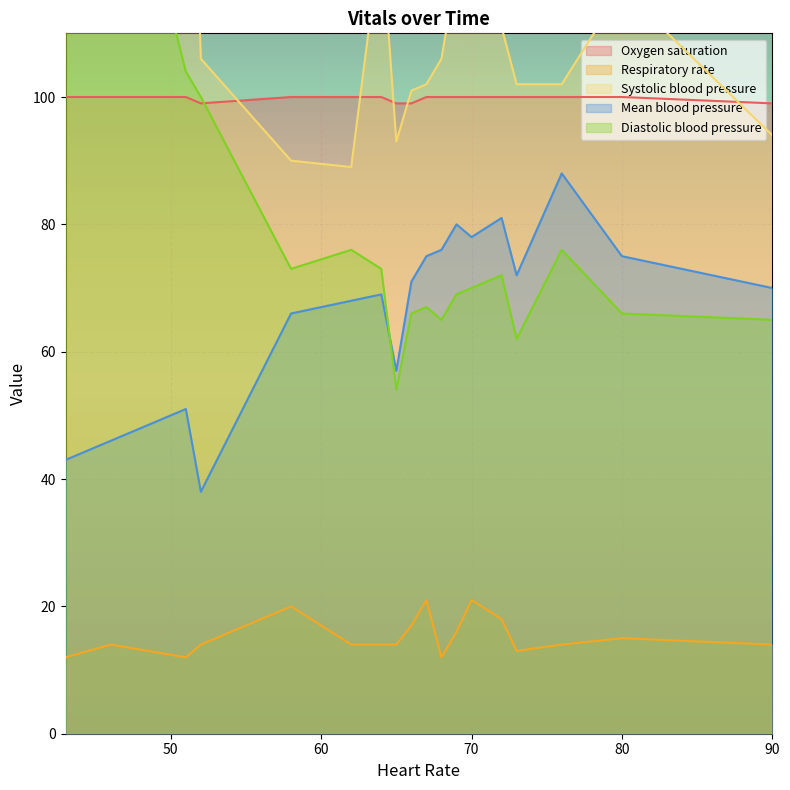

True or false: Systolic blood pressure and Respiratory rate cross at least once.

False